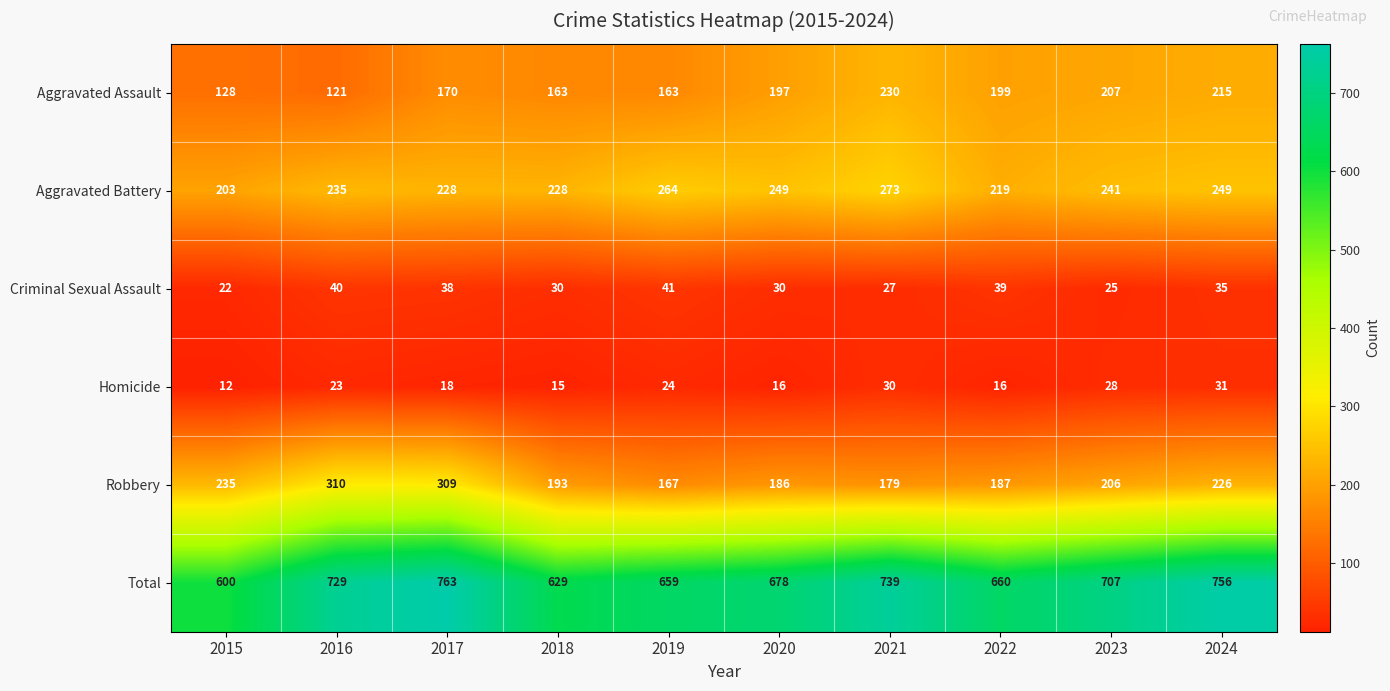

What is the total value across all series at 2022?

1320